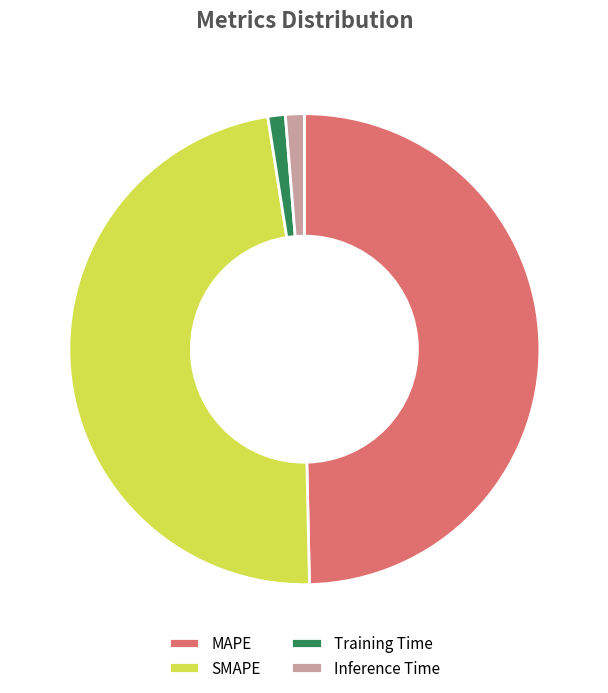

Combined, do SMAPE and MAPE account for over 50%?

Yes